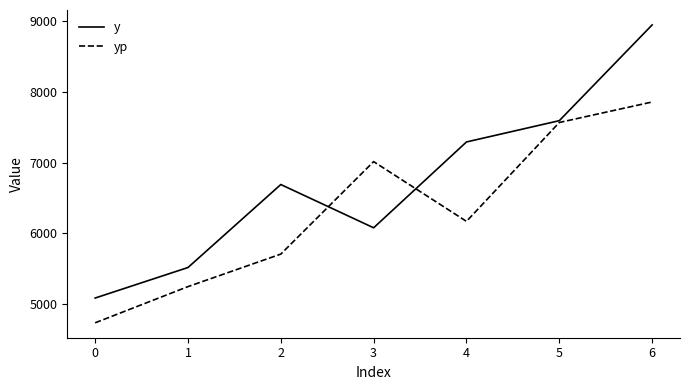

The value of yp at 6 is 7853.4. True or false?

True